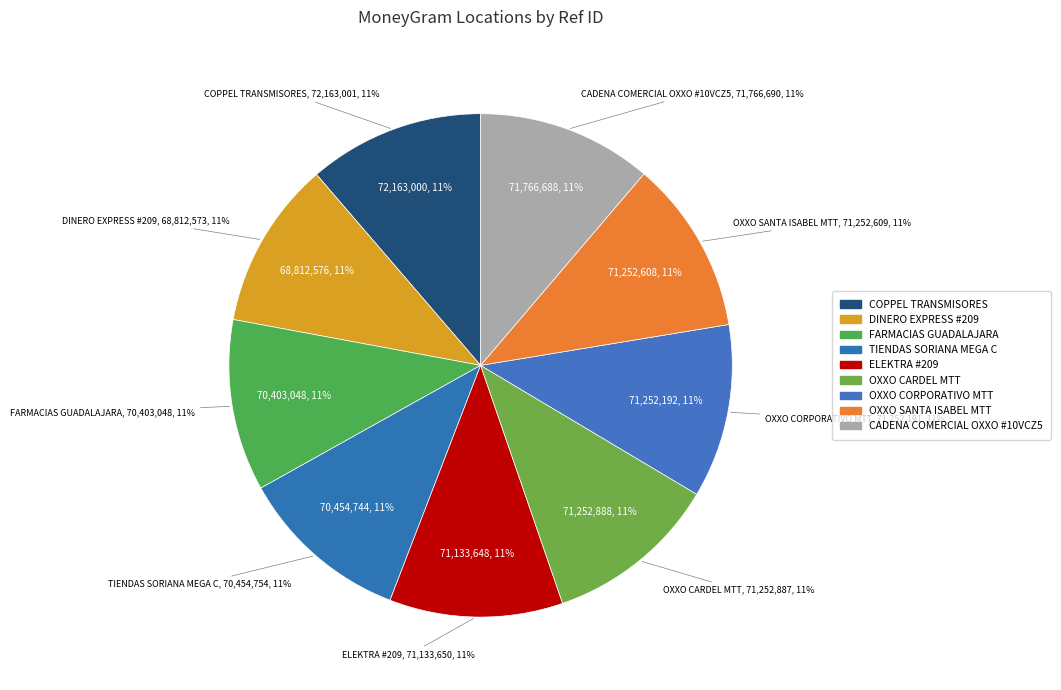

Count the number of slices in the pie.

9